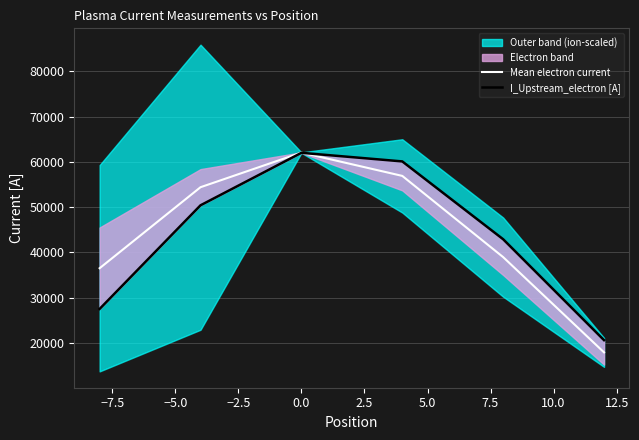

At how many categories does at least one series exceed 27502?

5